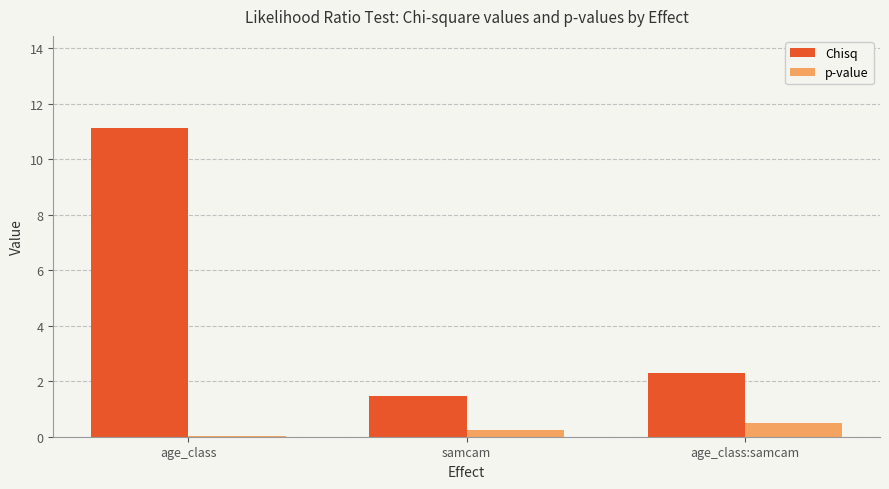

Which series changed the most between age_class and age_class:samcam?

Chisq